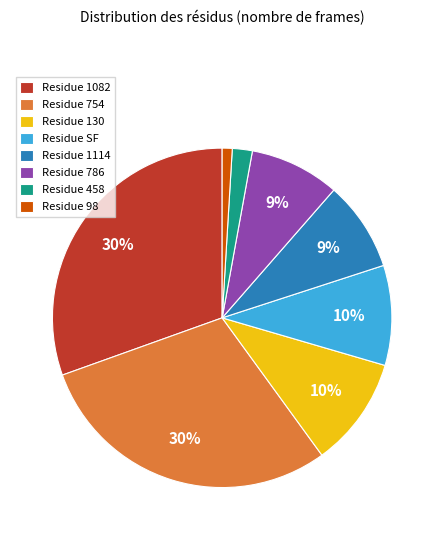

Count the number of slices in the pie.

8